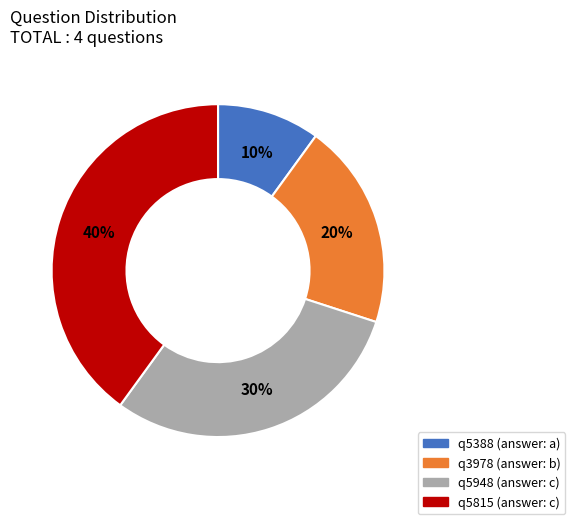

To the nearest percent, what is the difference between the largest and smallest slice percentages?

30%